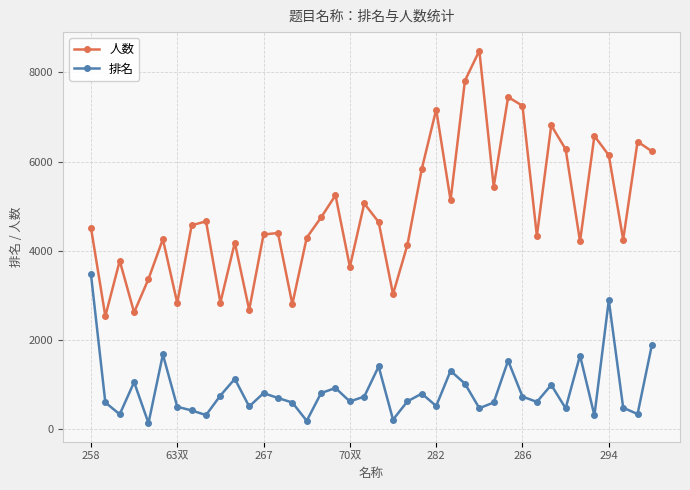

True or false: 排名 has more than 1 points higher than both neighbors.

True